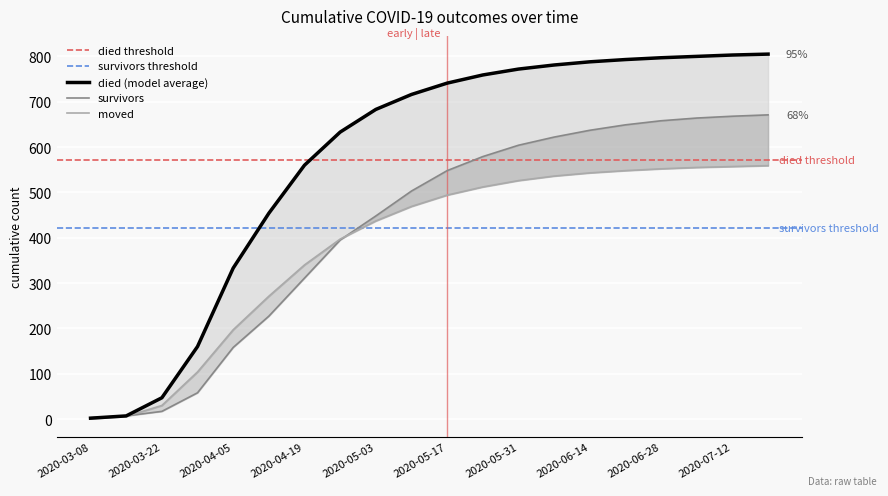

Reading left to right, what are all the values shown in this chart?

survivors: 3	7	17	58	158	227	311	395	448	503	548	579	604	622	637	649	658	664	668	671
died: 2	7	47	160	333	454	560	633	683	716	741	759	772	781	788	793	797	800	803	805
moved: 1	6	30	104	197	271	340	397	437	469	494	512	526	536	543	548	552	555	557	559